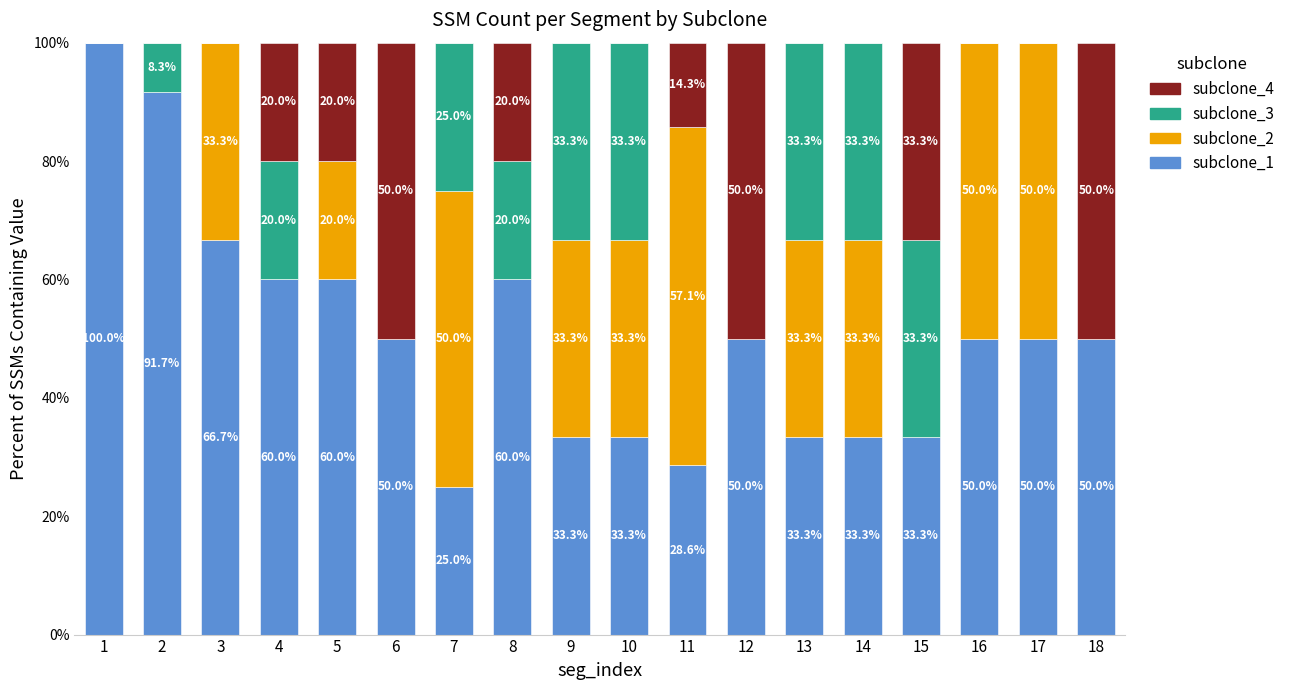

Reading left to right, transcribe the values for subclone_1.

1=100.0	2=91.7	3=66.7	4=60.0	5=60.0	6=50.0	7=25.0	8=60.0	9=33.3	10=33.3	11=28.6	12=50.0	13=33.3	14=33.3	15=33.3	16=50.0	17=50.0	18=50.0